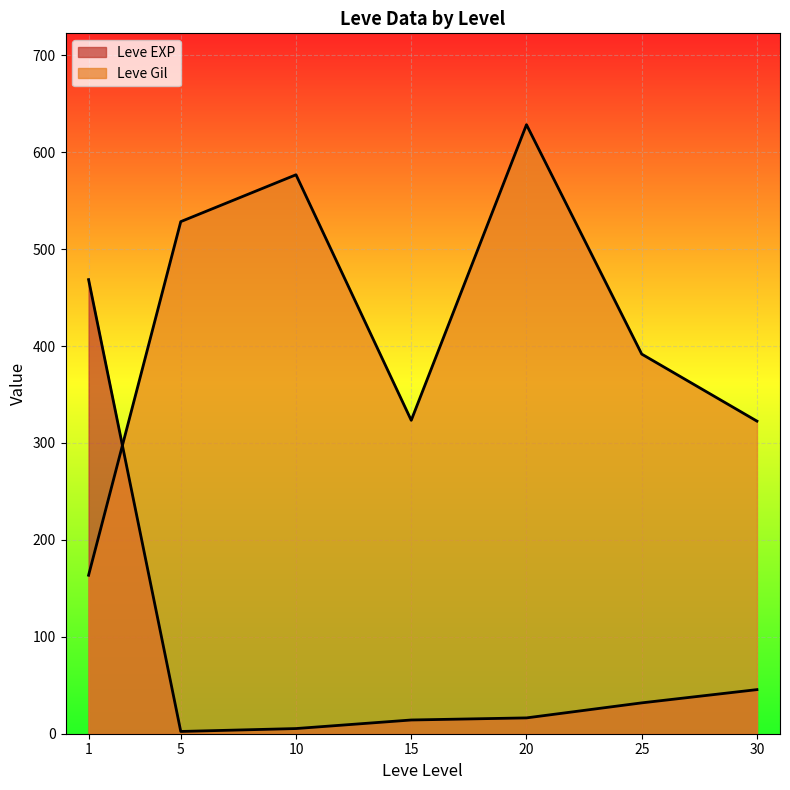

How many lines are shown in the chart?

2